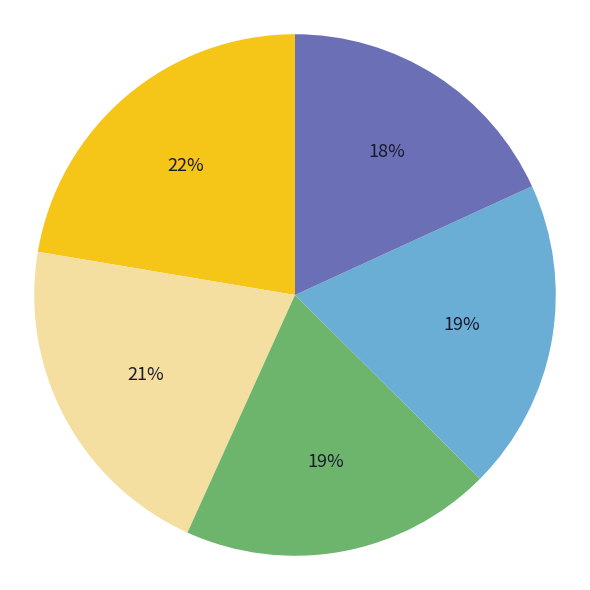

Is there a majority slice in this chart?

No